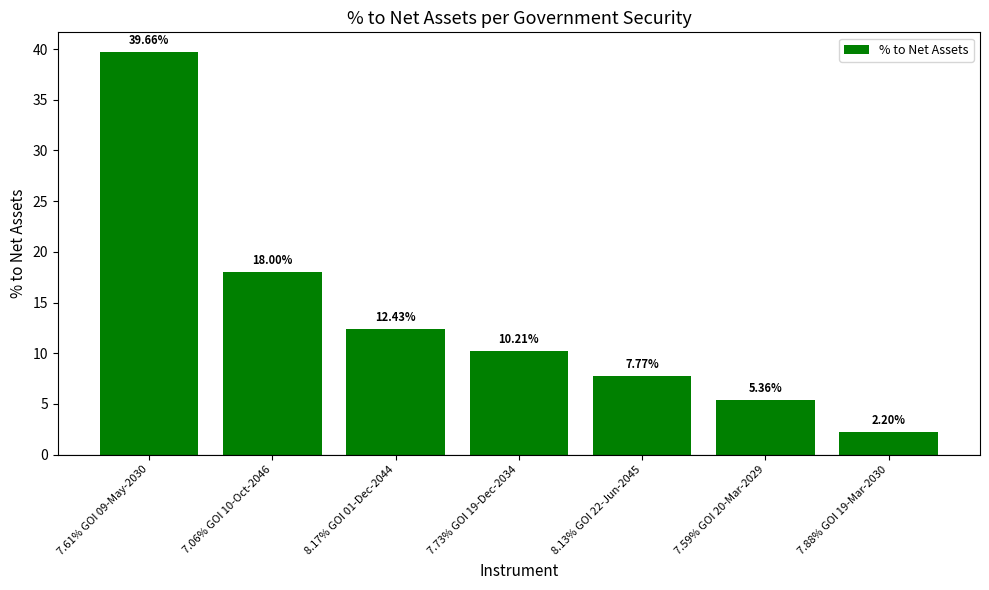

What is the sum of the values at 8.13% GOI 22-Jun-2045 and 7.59% GOI 20-Mar-2029?

13.1